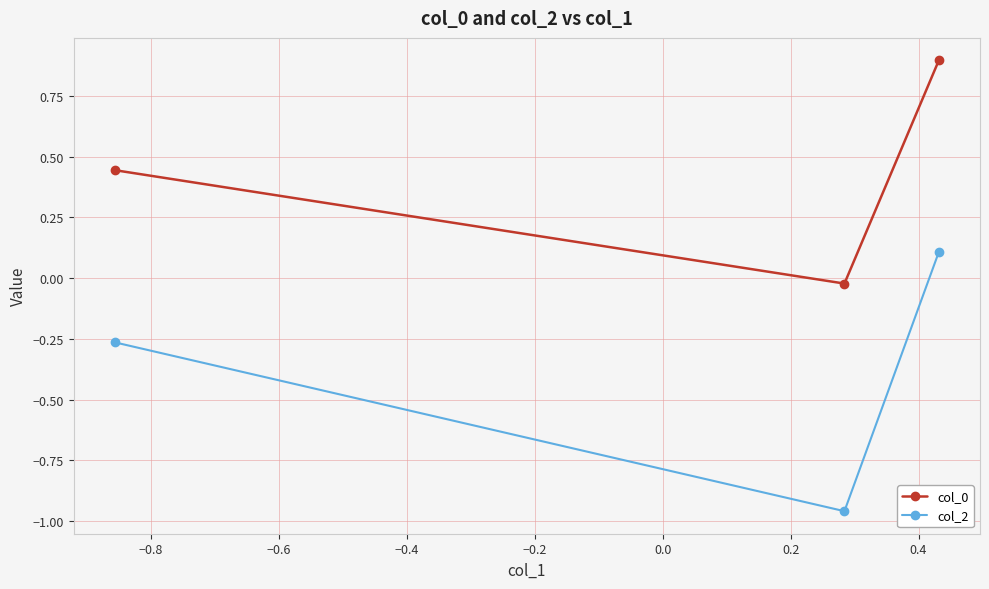

Which series has the largest range (max minus min)?

col_2